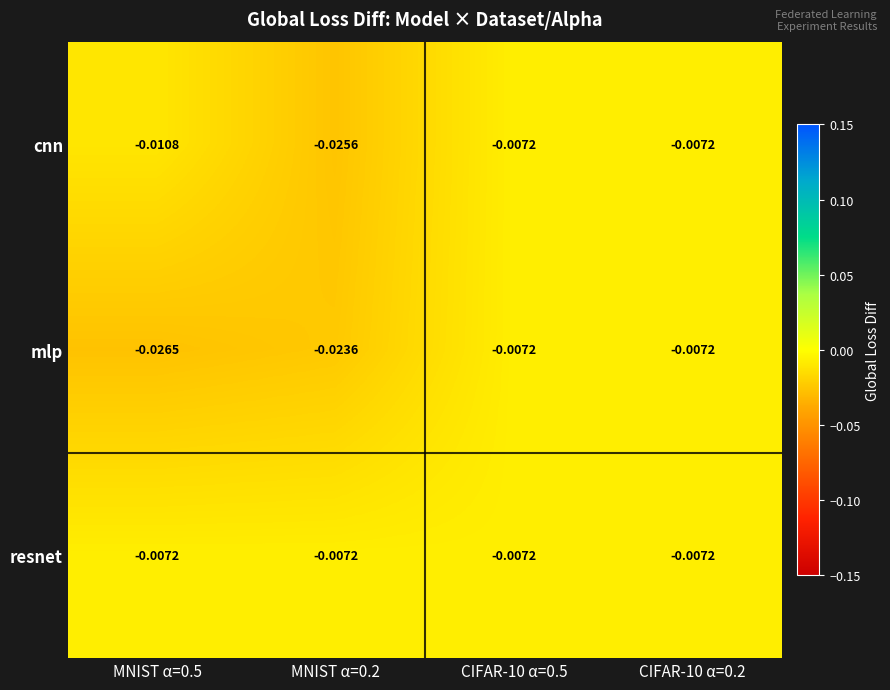

Is the value of cnn at MNIST α=0.5 greater than the value of resnet at CIFAR-10 α=0.5?

No